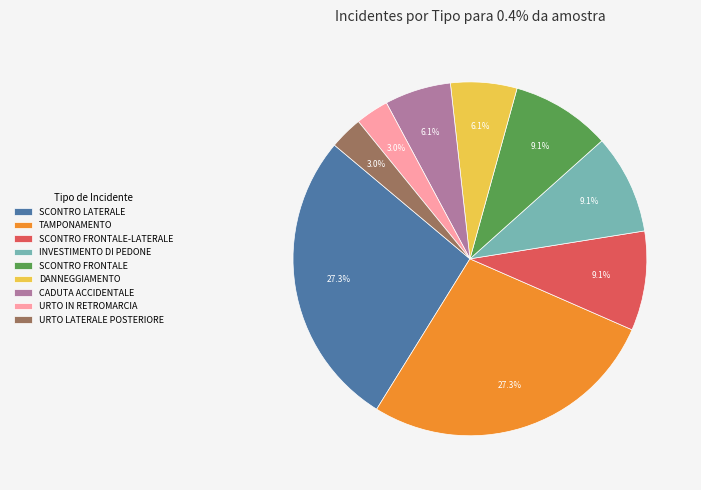

Is INVESTIMENTO DI PEDONE the majority of the pie?

No